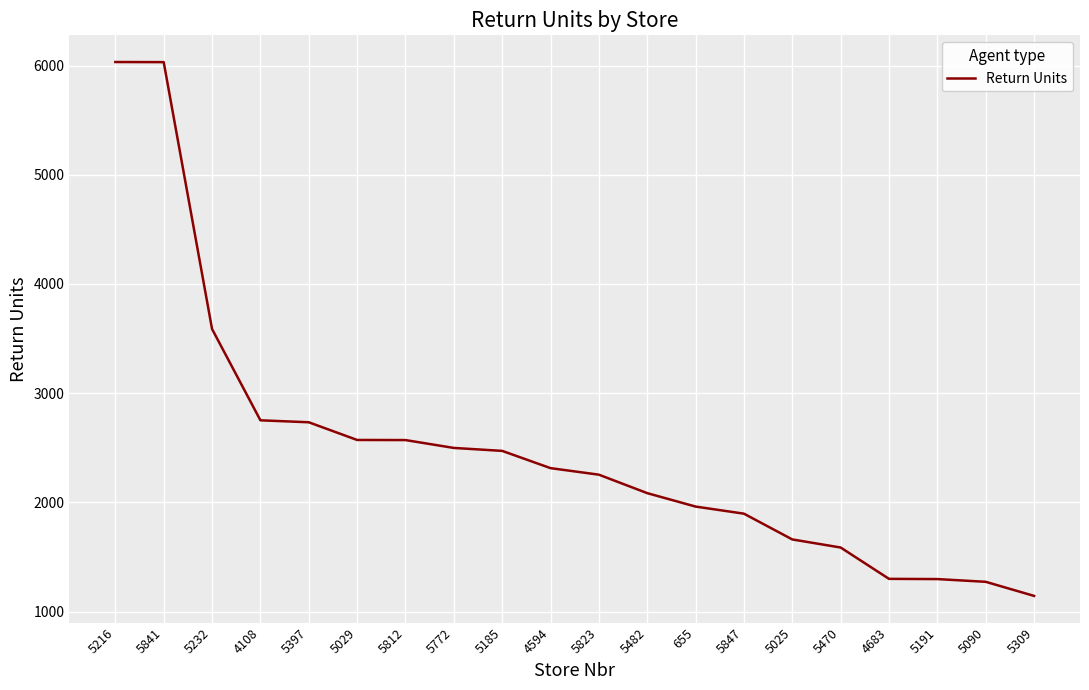

Is it true that the value at 5823 is 2253?

True